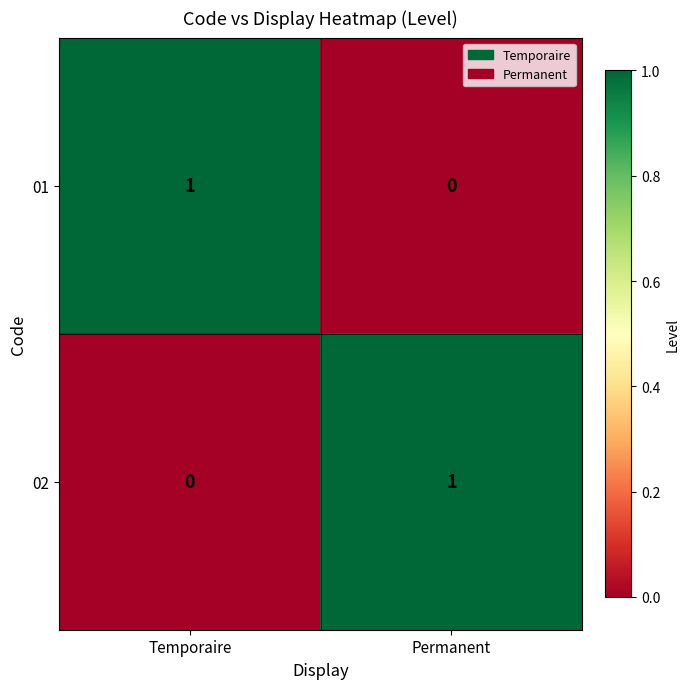

Where is 01 nearest to the value 0?

Permanent